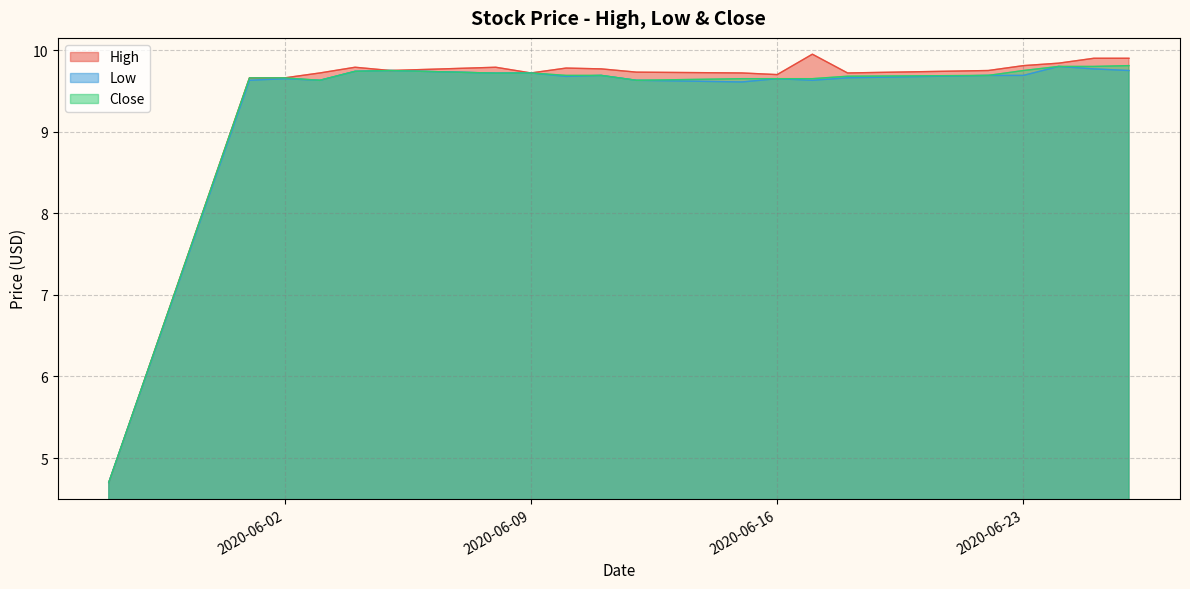

What is the average value of the Low series?

9.4